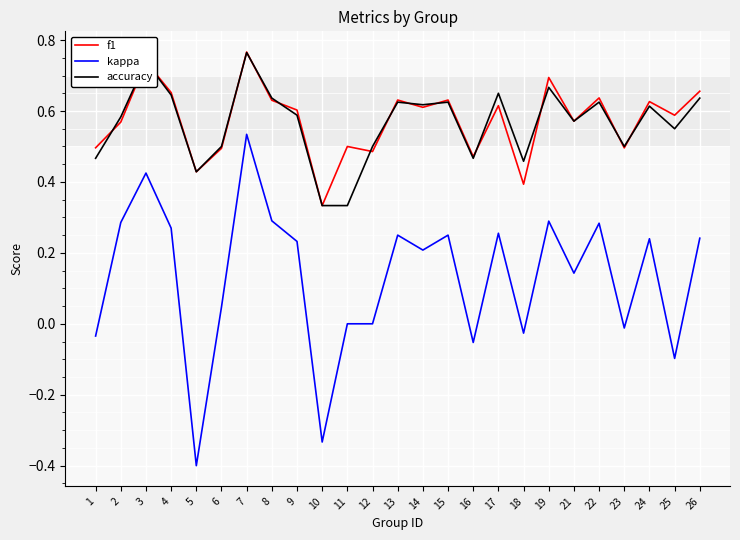

True or false: kappa and f1 intersect in this chart.

False